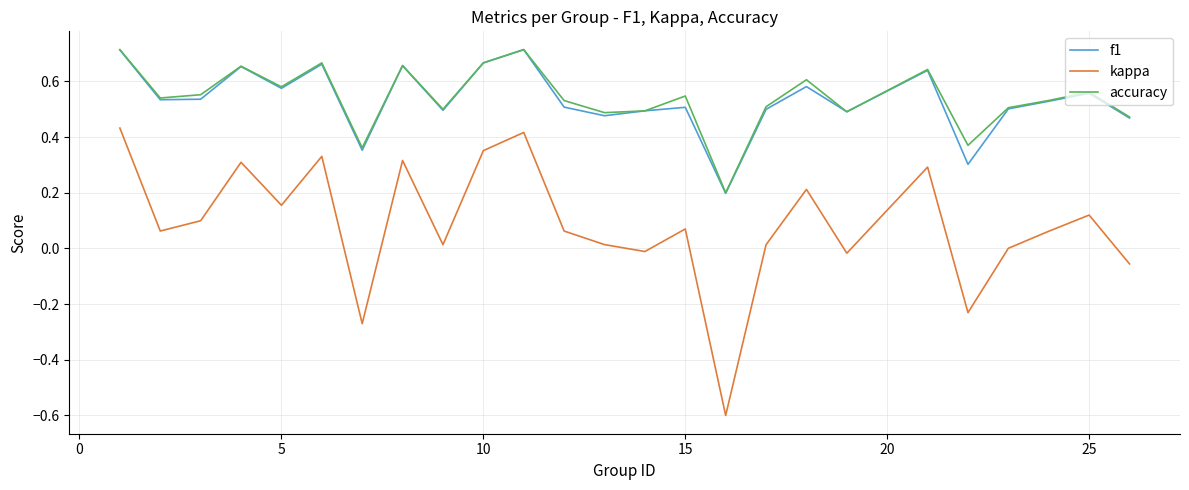

Which series has the largest range (max minus min)?

kappa